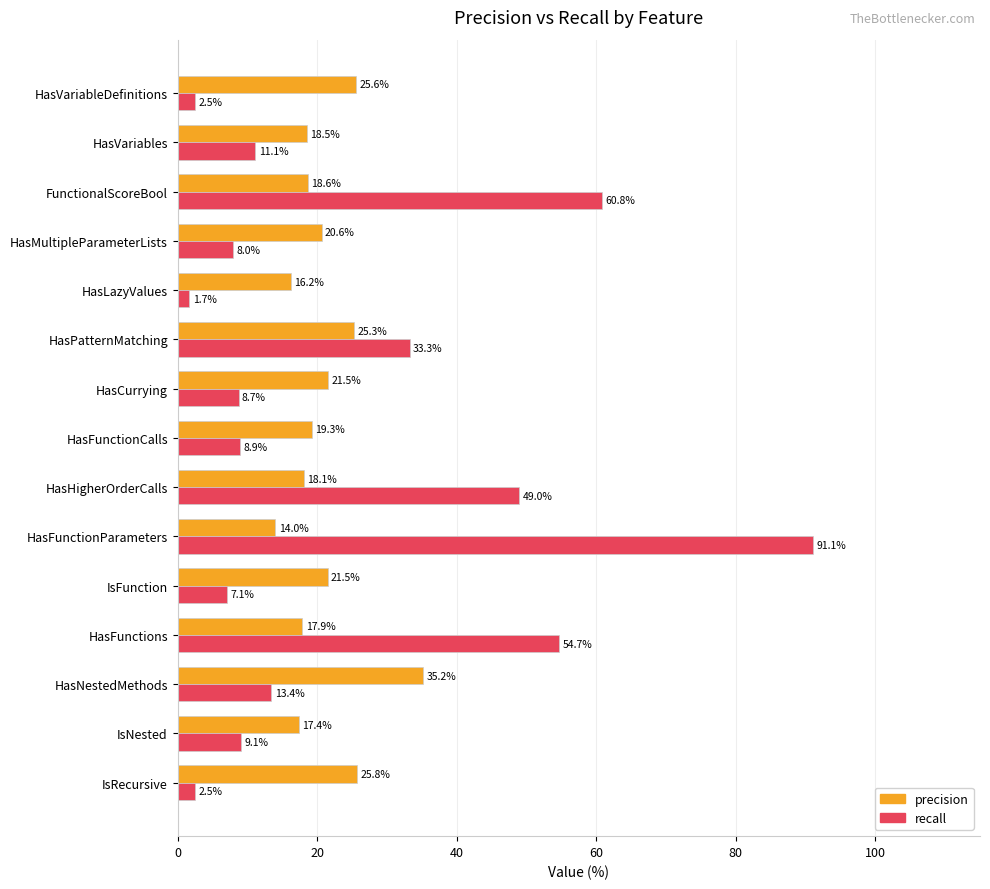

Where is precision nearest to the value 24?

HasPatternMatching